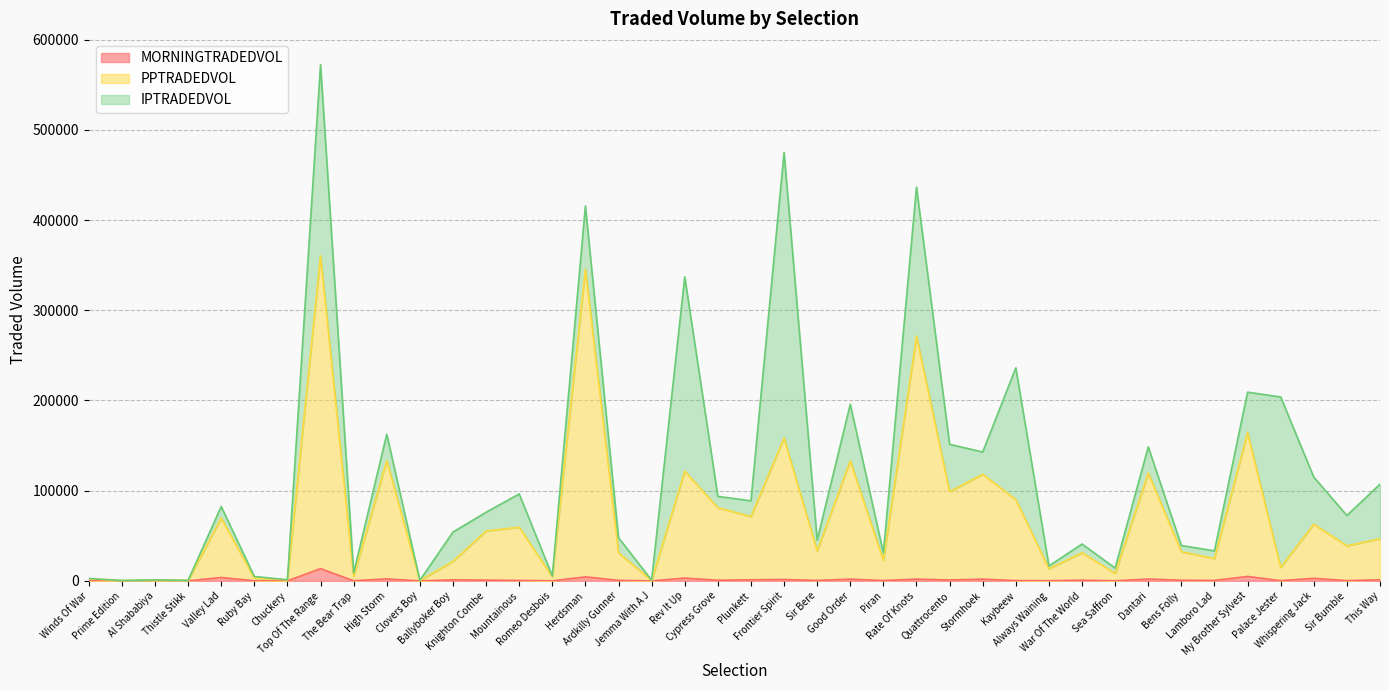

At which category is the sum across all series the highest?

Top Of The Range